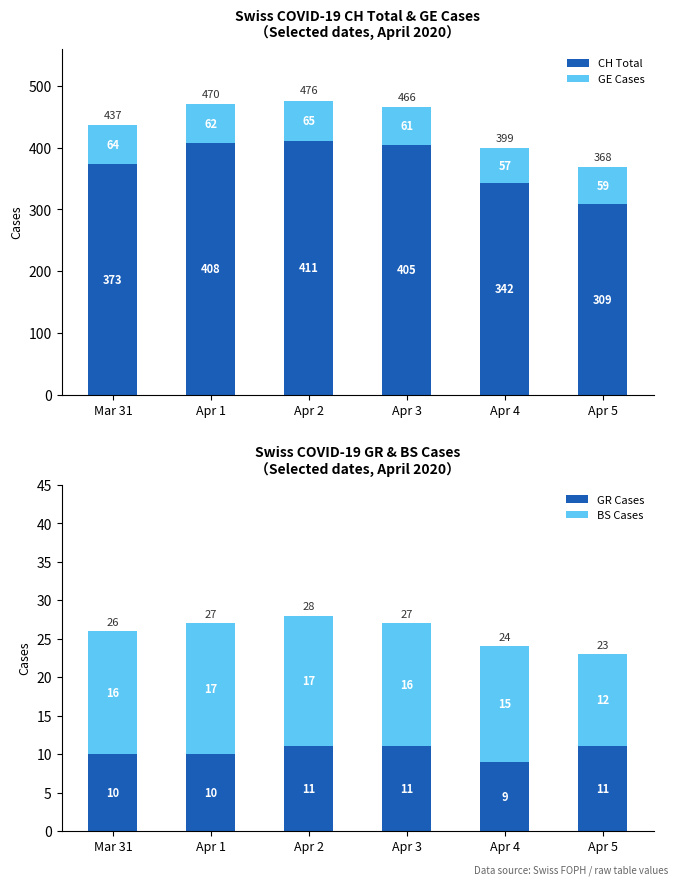

Is the value of CH Total at Apr 2 greater than the value of BS Cases at Apr 4?

Yes